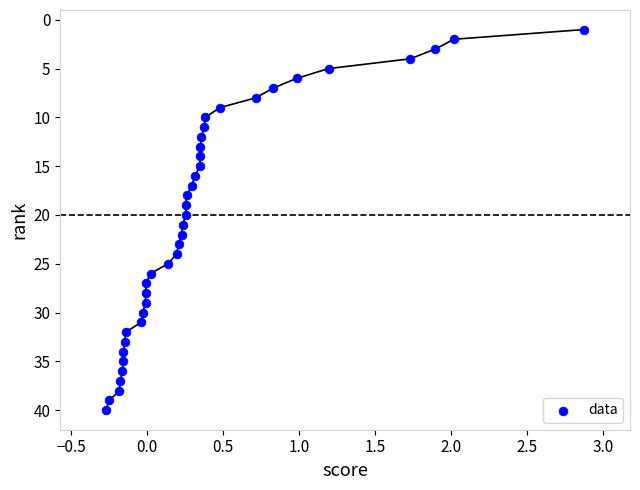

What is the range of Y values (max minus min)?

39